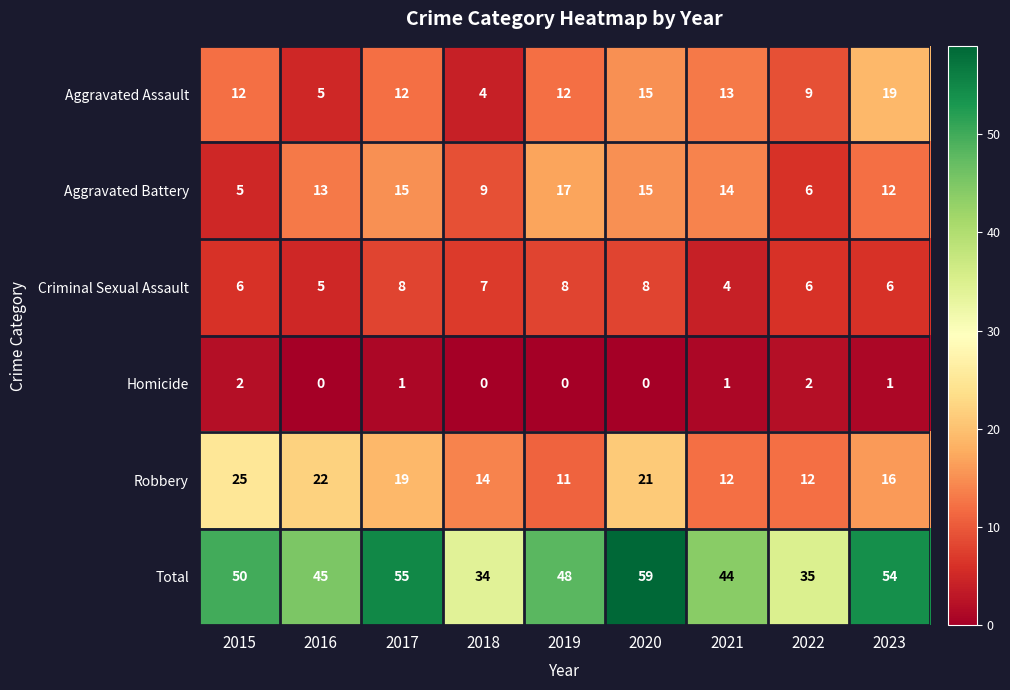

What is the difference between the highest and lowest values at 2019?

48